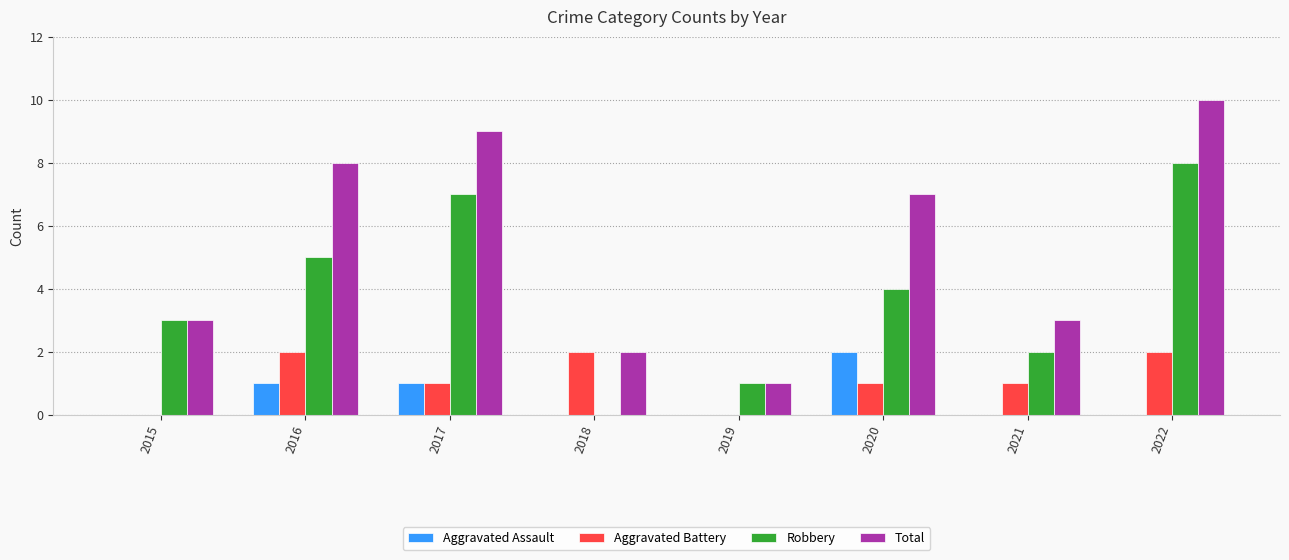

Which series changed the most between 2019 and 2021?

Total